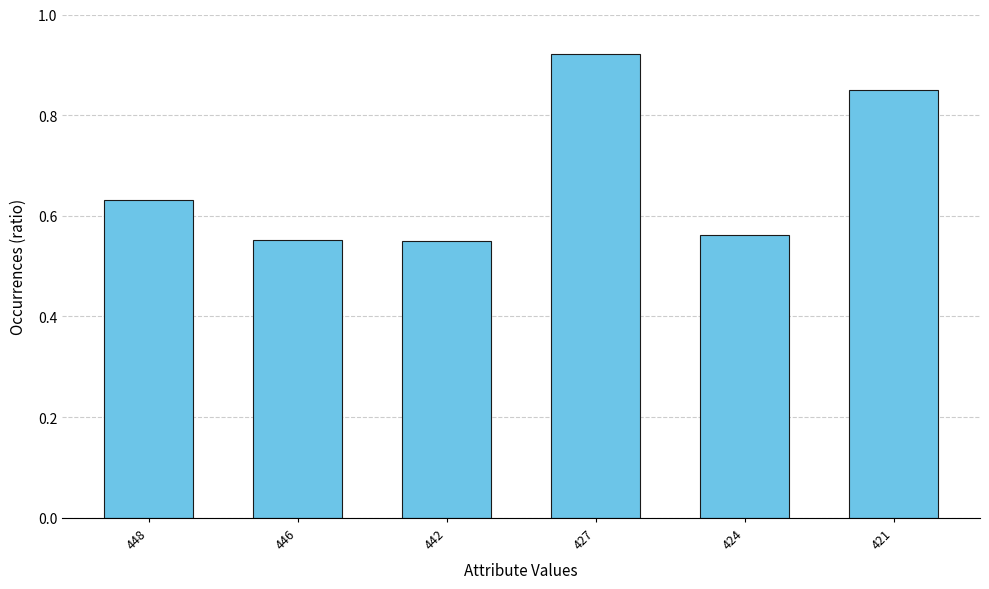

Which label corresponds to the largest value in the chart?

427